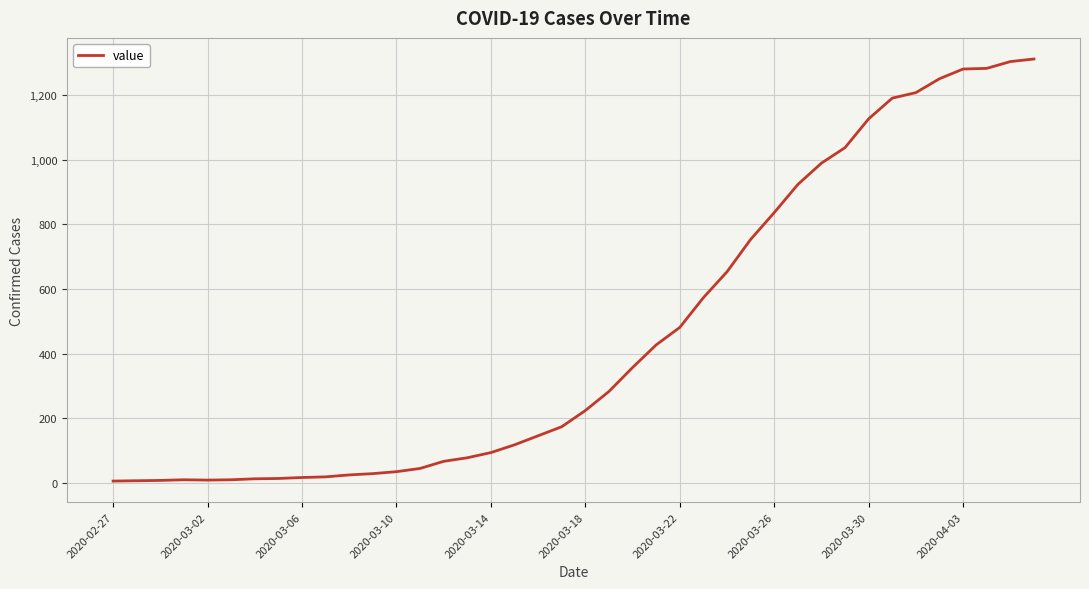

What is the average value?

460